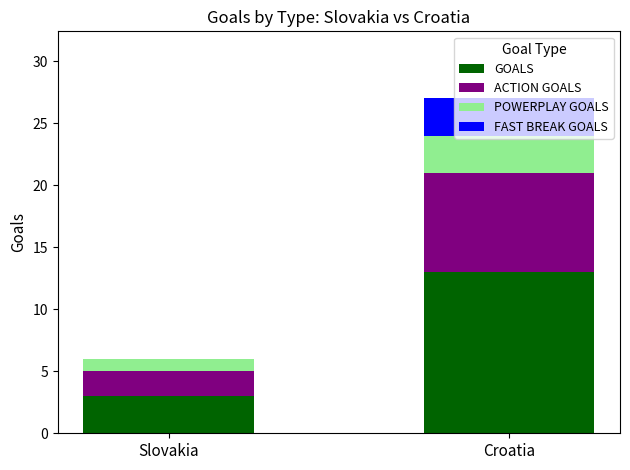

At which label does GOALS reach its peak?

Croatia